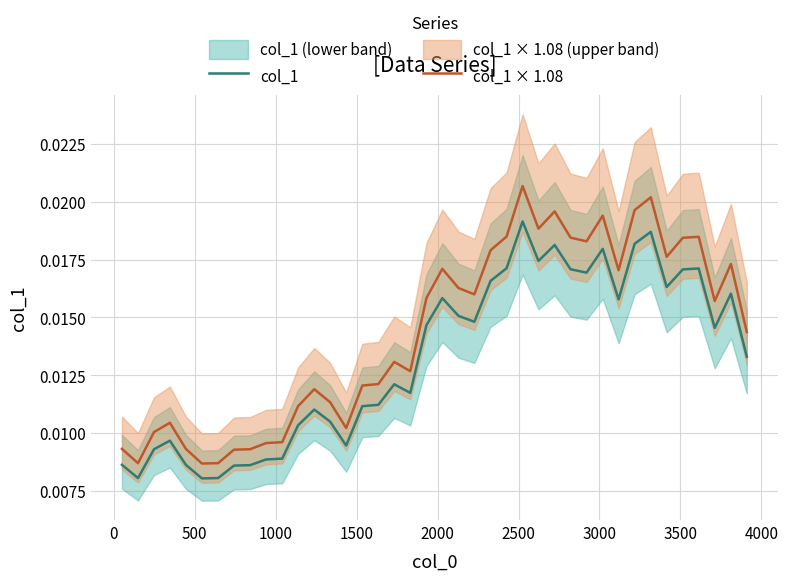

True or false: col_1 × 1.08 has more than 1 interior local peaks.

True